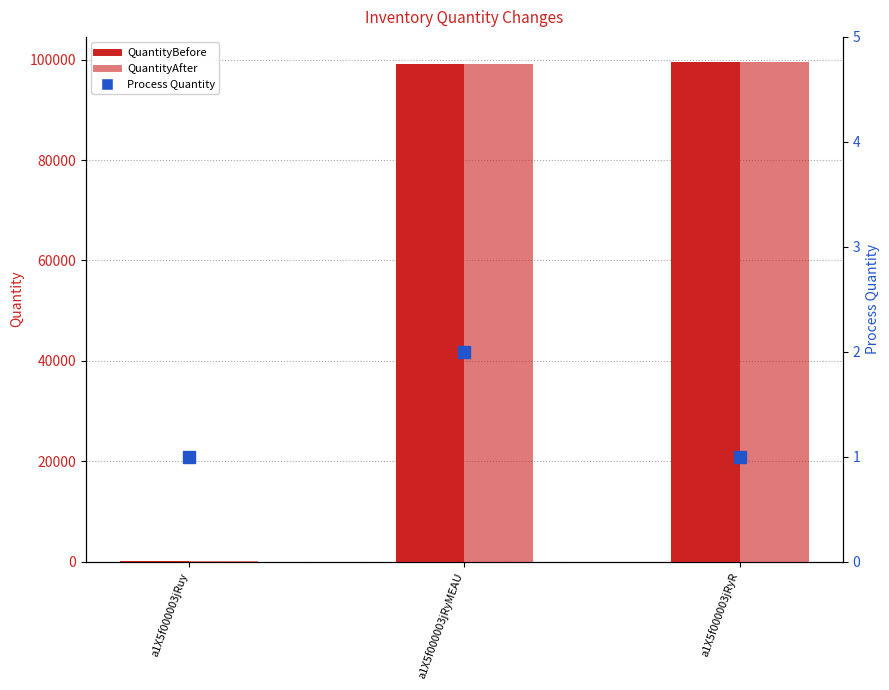

Which series has the widest spread of values?

QuantityBefore